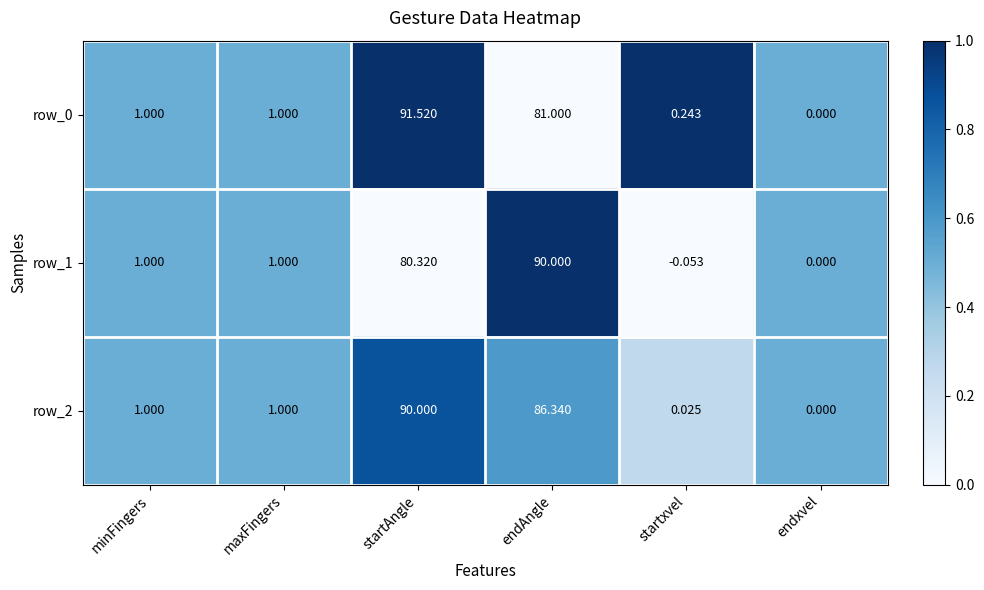

Is the value of row_1 at startAngle greater than the value of row_0 at endxvel?

Yes